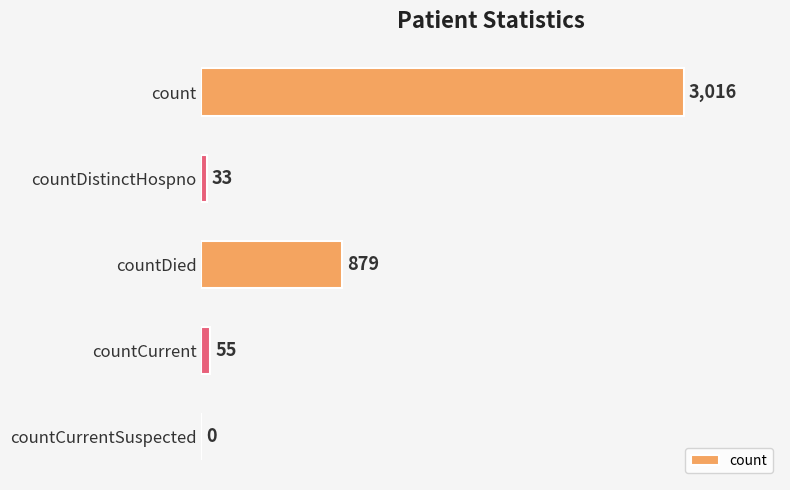

What is the change in value from countDied to countCurrent?

-824